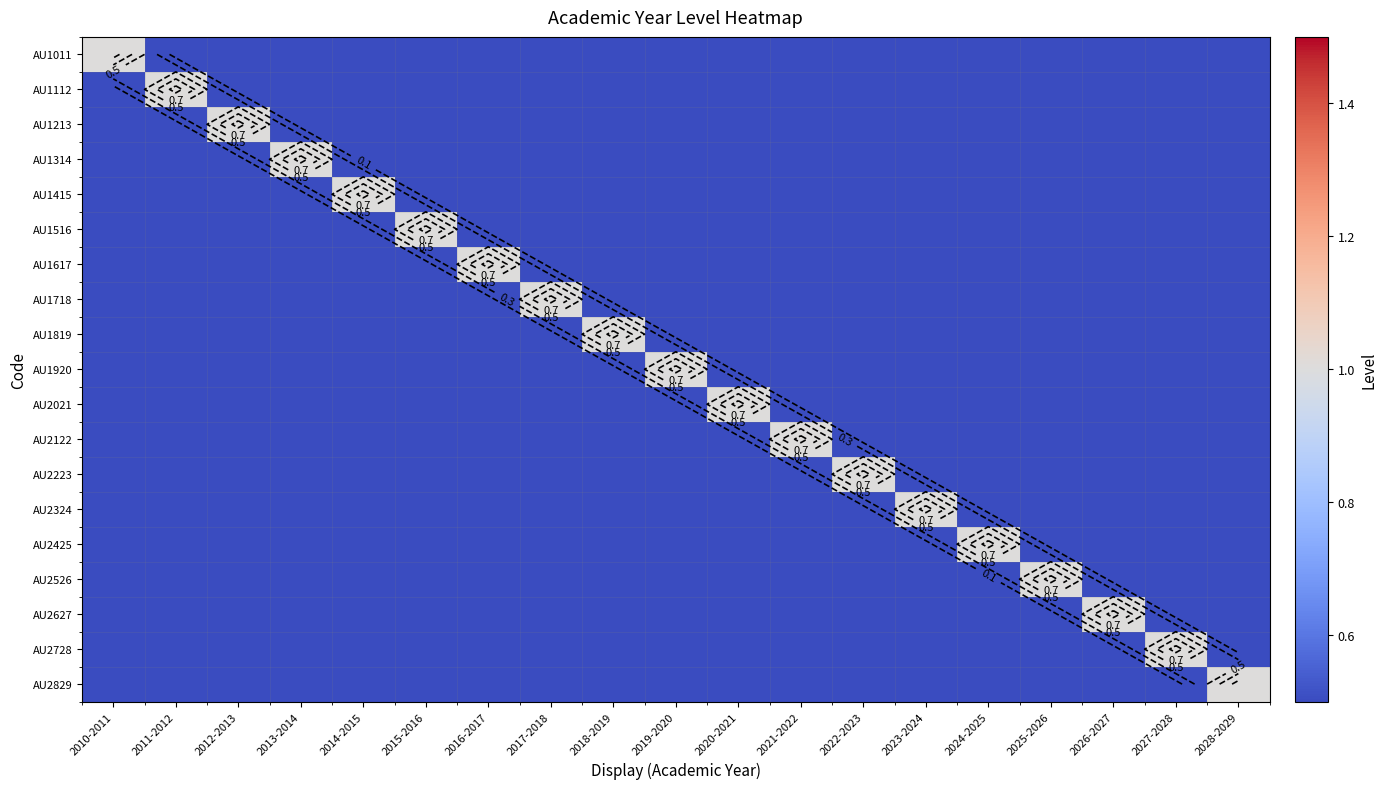

List the series in order of their peak value, lowest first.

AU1011, AU1112, AU1213, AU1314, AU1415, AU1516, AU1617, AU1718, AU1819, AU1920, AU2021, AU2122, AU2223, AU2324, AU2425, AU2526, AU2627, AU2728, AU2829